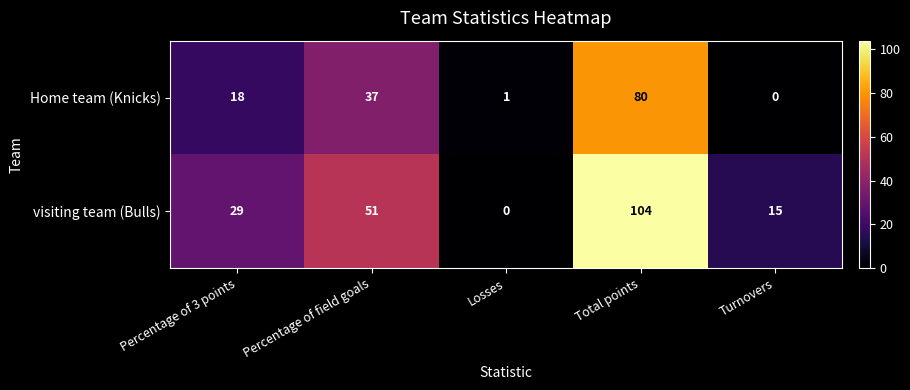

How many categories are shown in the chart?

5